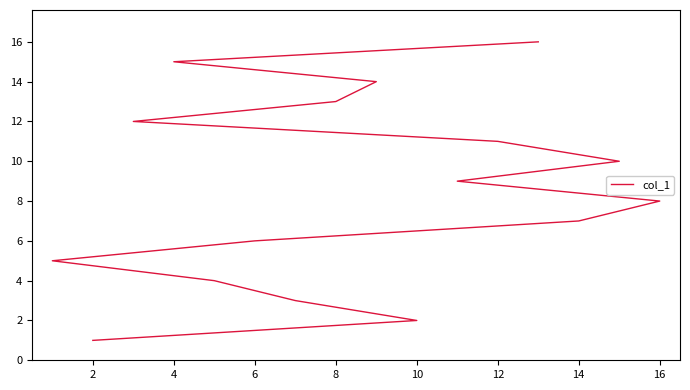

What is the difference between the second highest and second lowest values?

13